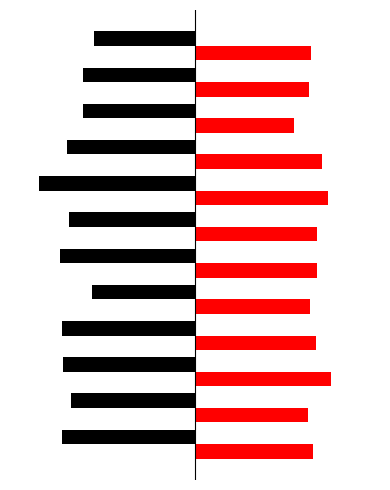

Does the chart contain stacked bars?

No